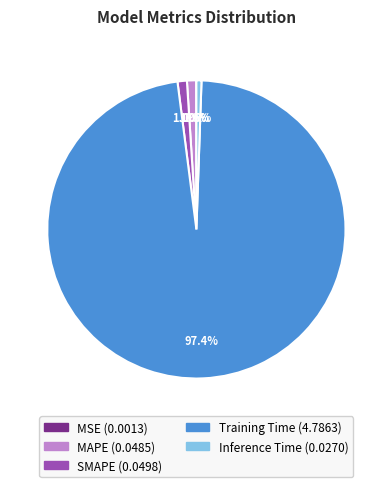

Does MAPE represent more than half of the total?

No